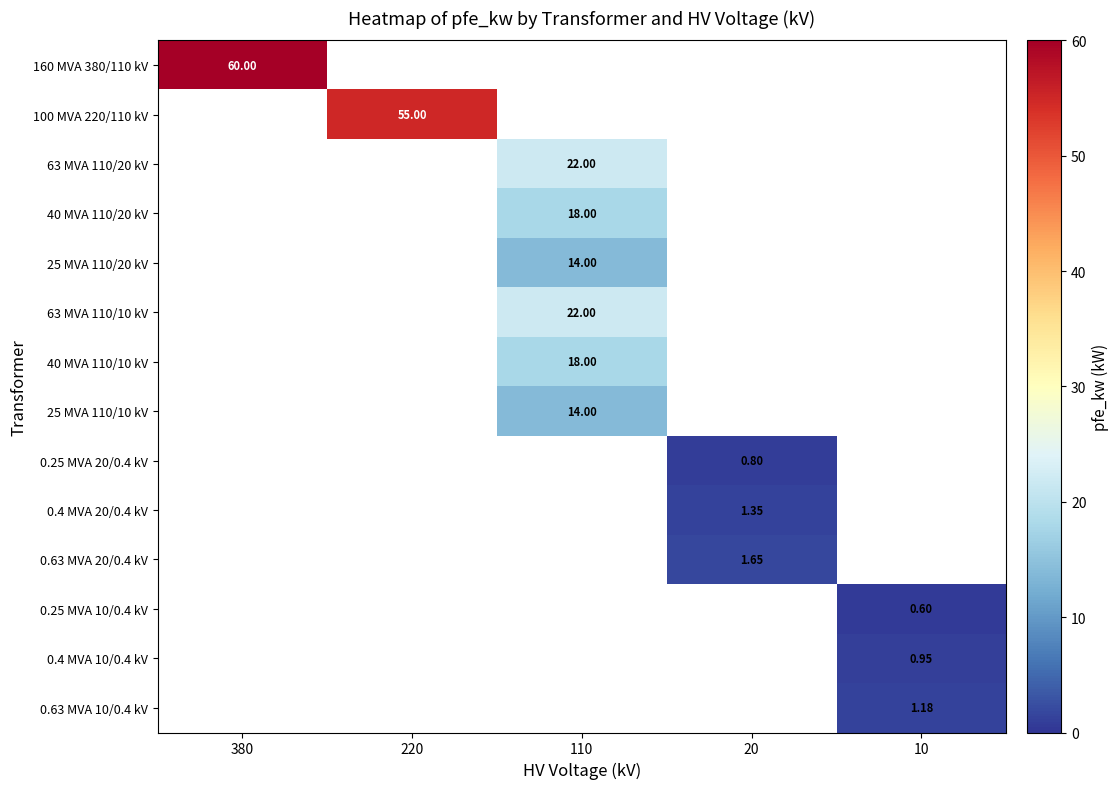

How many positive values does the 160 MVA 380/110 kV series have?

1